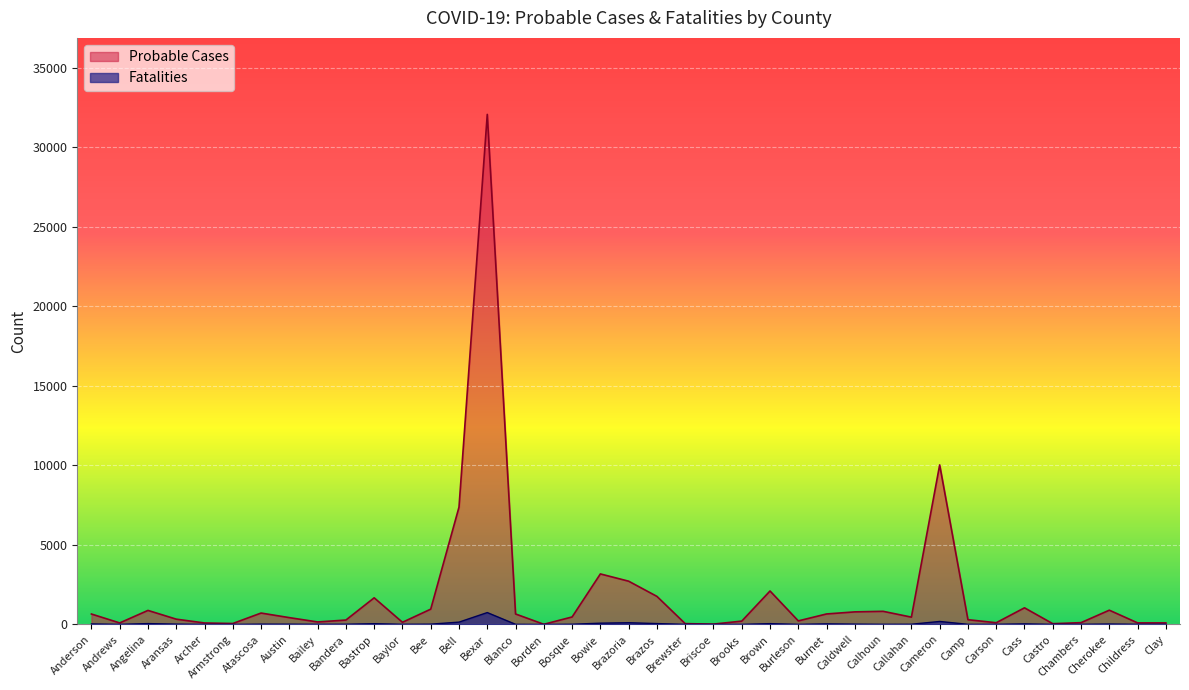

What is the label of the 19th point from the left?

Bowie